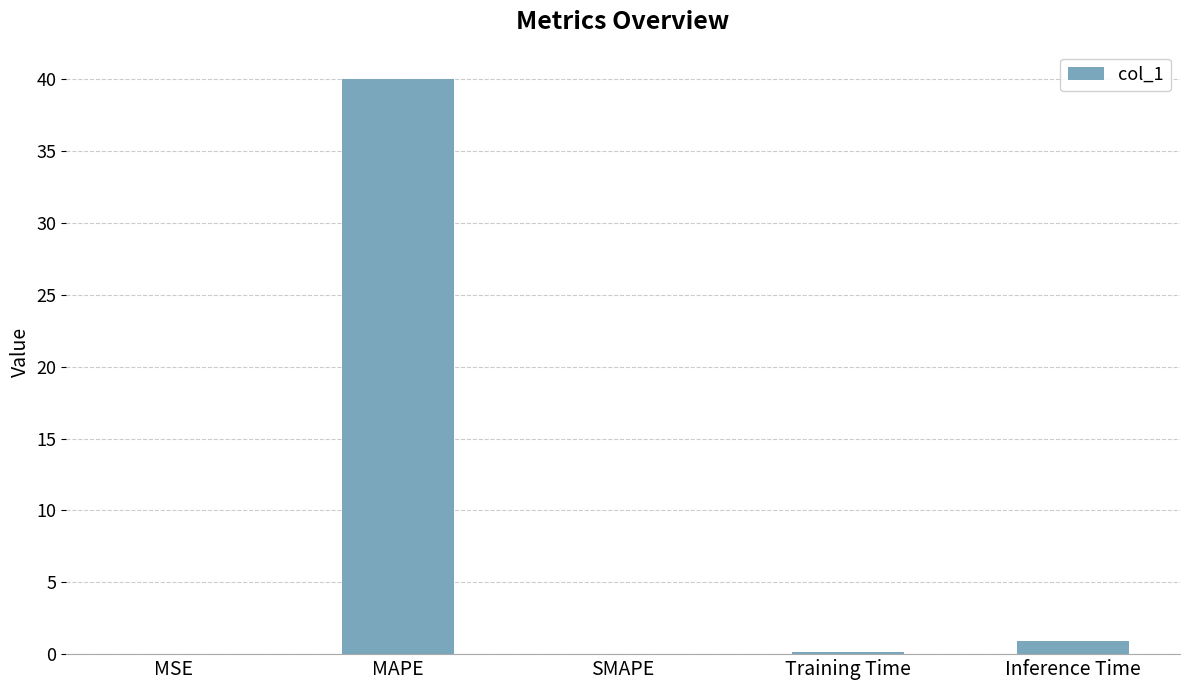

What is the sum of the values at MAPE and Inference Time?

41.0